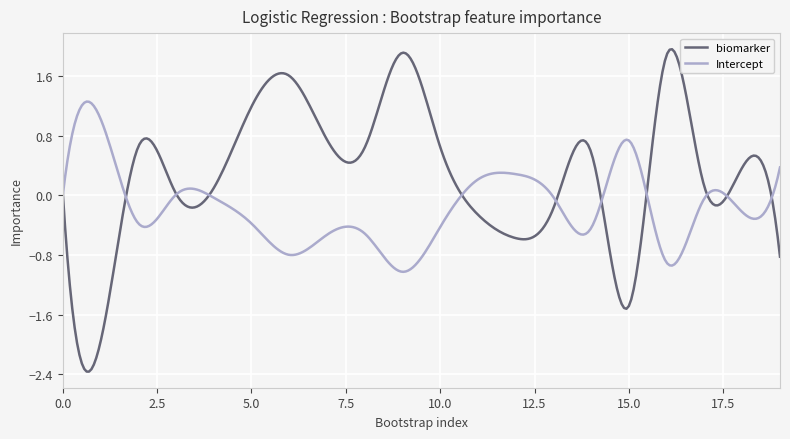

True or false: biomarker and Intercept cross at least once.

True